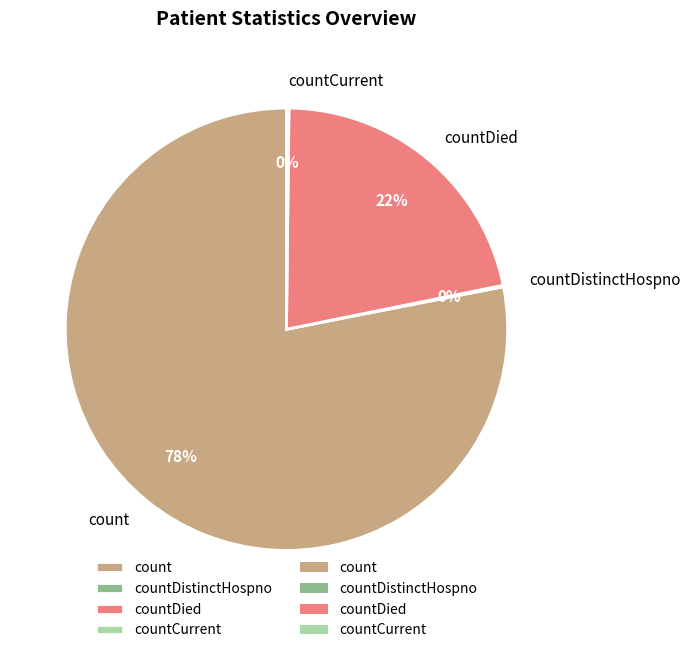

To the nearest percent, what is the difference between the largest and smallest slice percentages?

78%